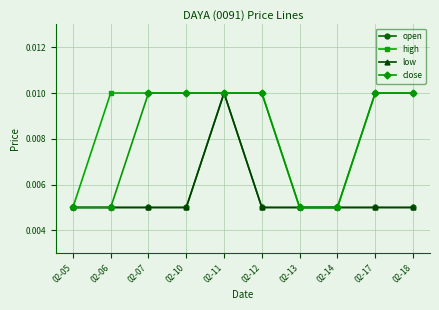

True or false: close has more than 0 interior local peaks.

False